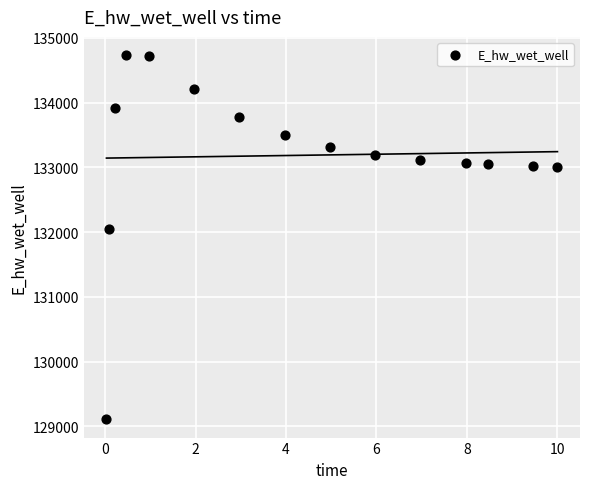

What Y value in the scatter plot is closest to 131920?

132043.3